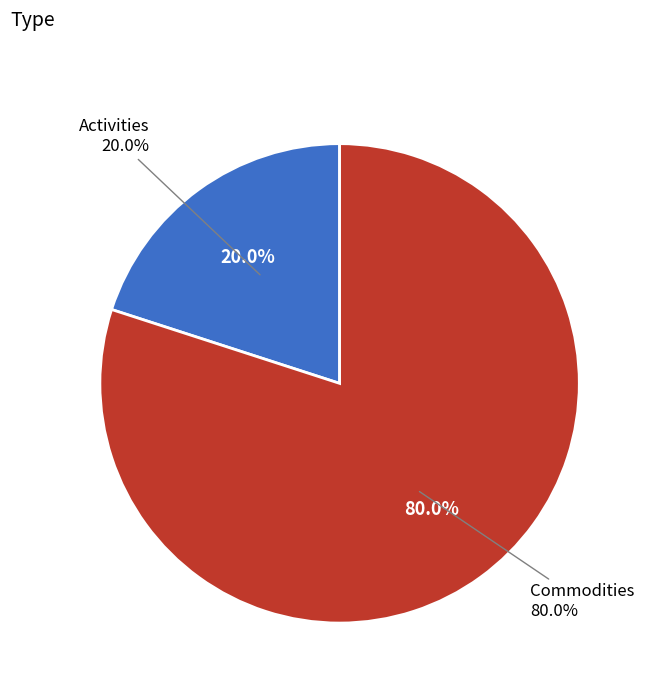

Which category has the smallest portion of the pie?

Activities